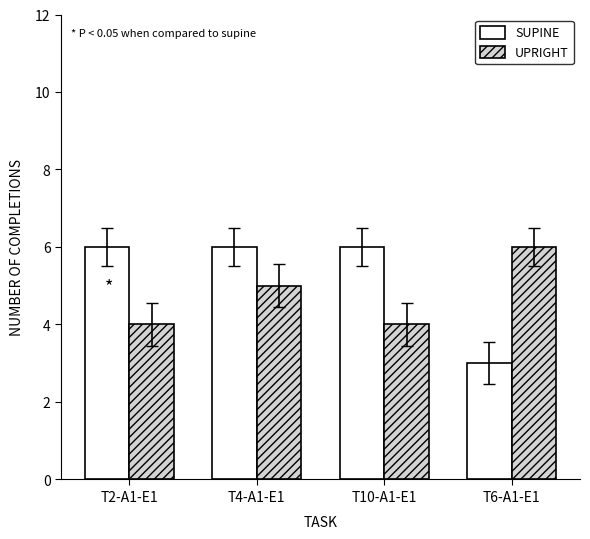

What is the sum of the SUPINE values at T10-A1-E1 and T2-A1-E1?

12